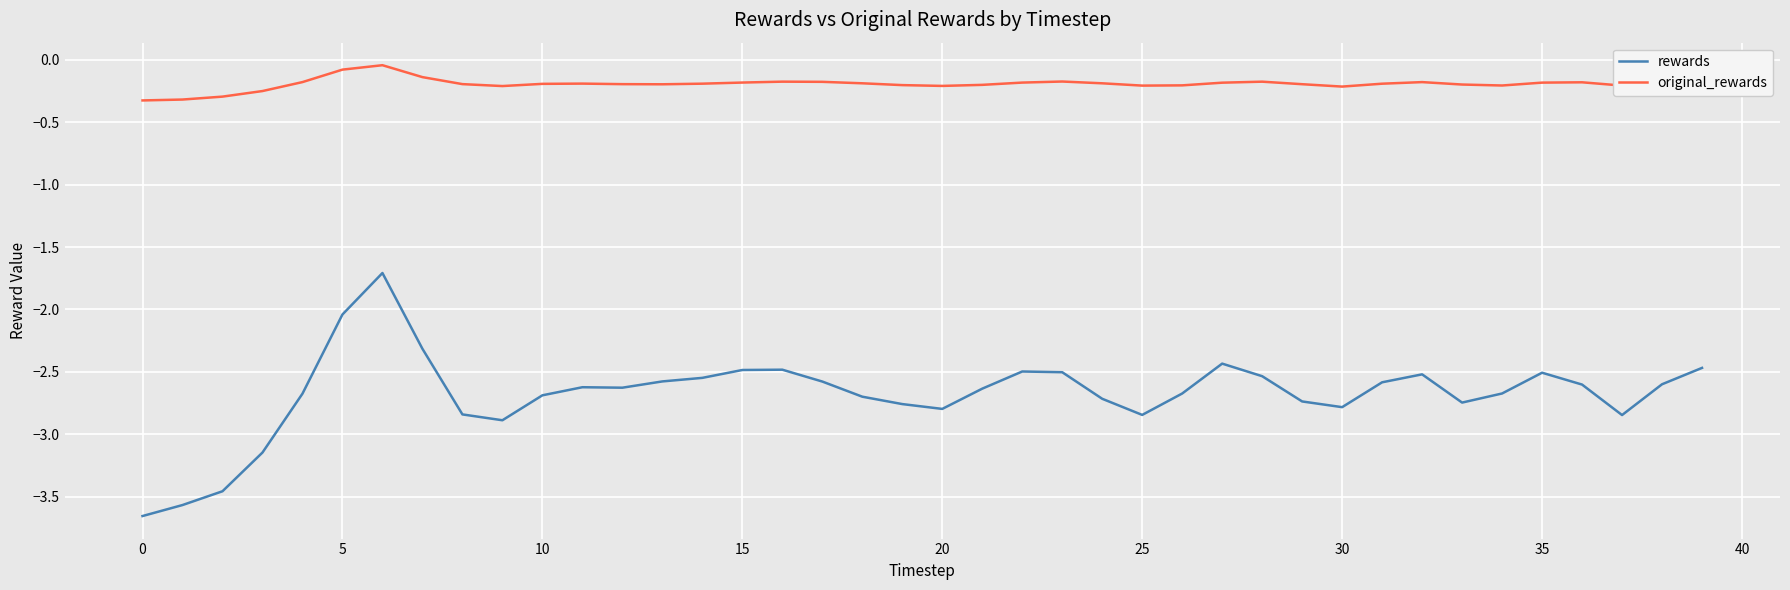

Which series has the widest spread of values?

rewards